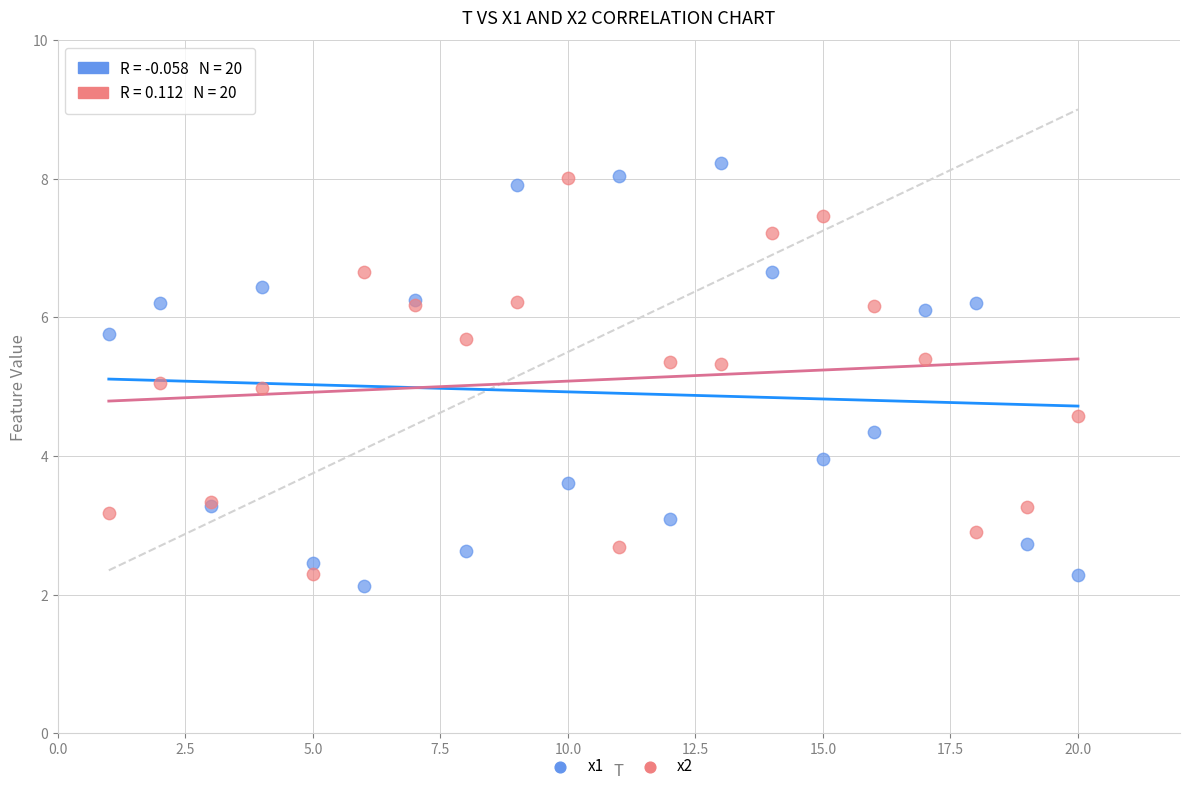

What is the X range (max minus min) for the scatter plot?

19.0